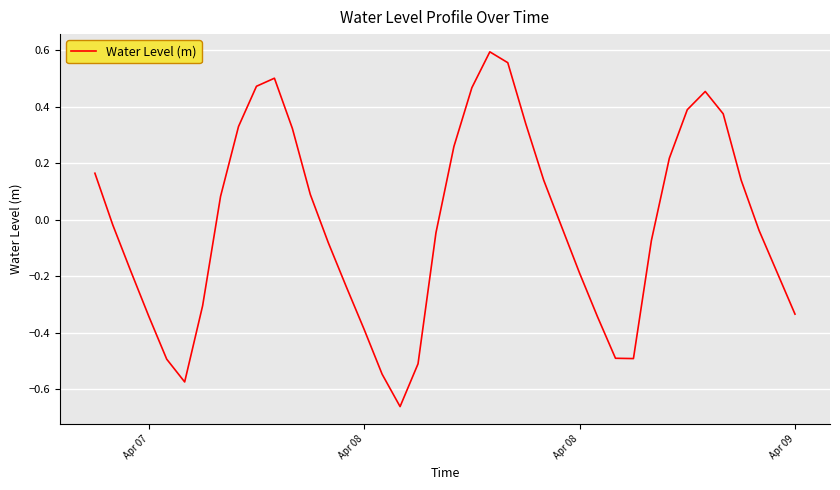

How many series are shown in this chart?

1